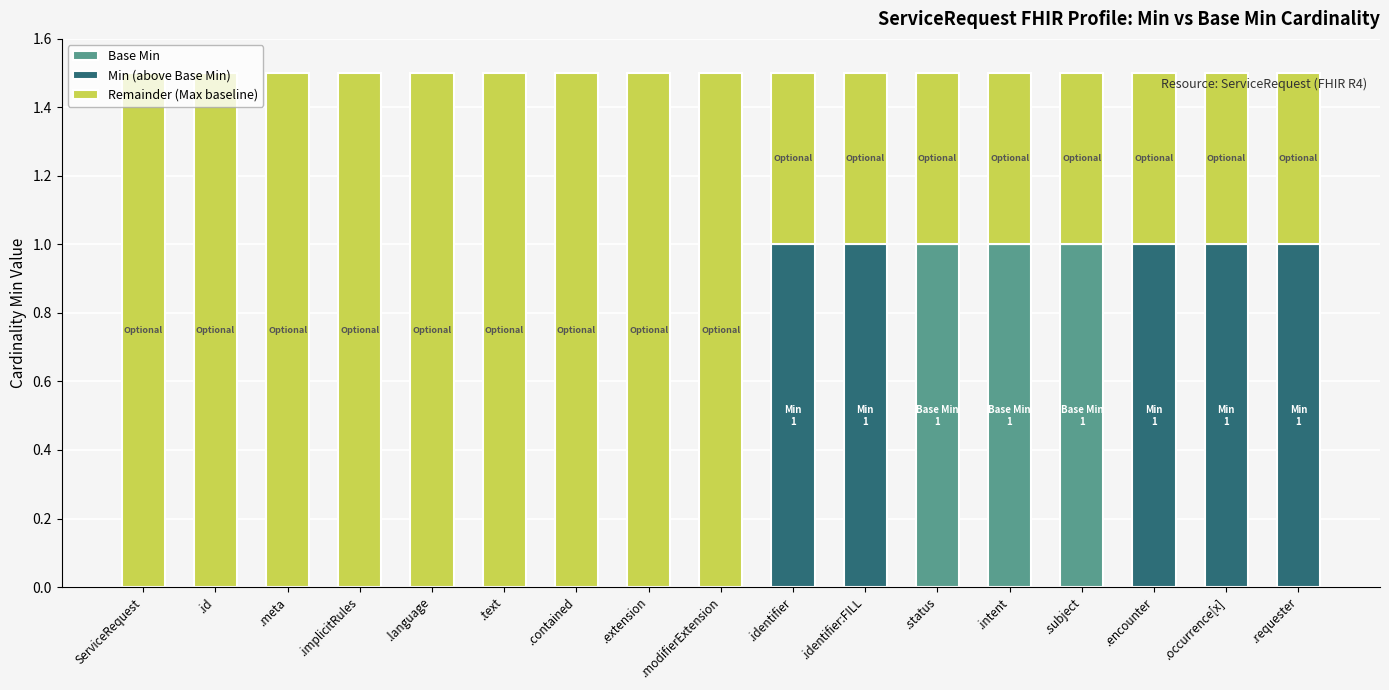

True or false: Base Min has a value of -0.5 at ServiceRequest.

False